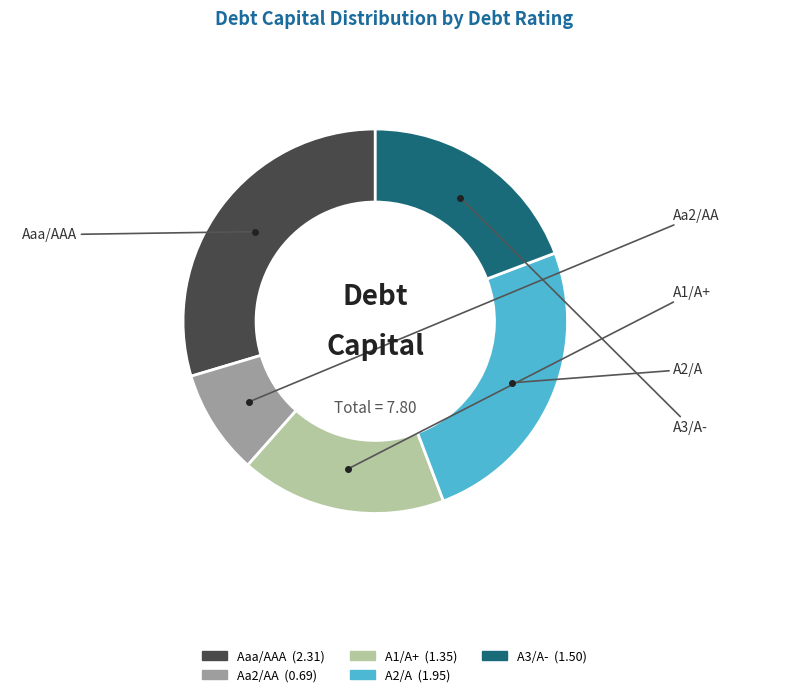

Which category has the smallest portion of the pie?

Aa2/AA